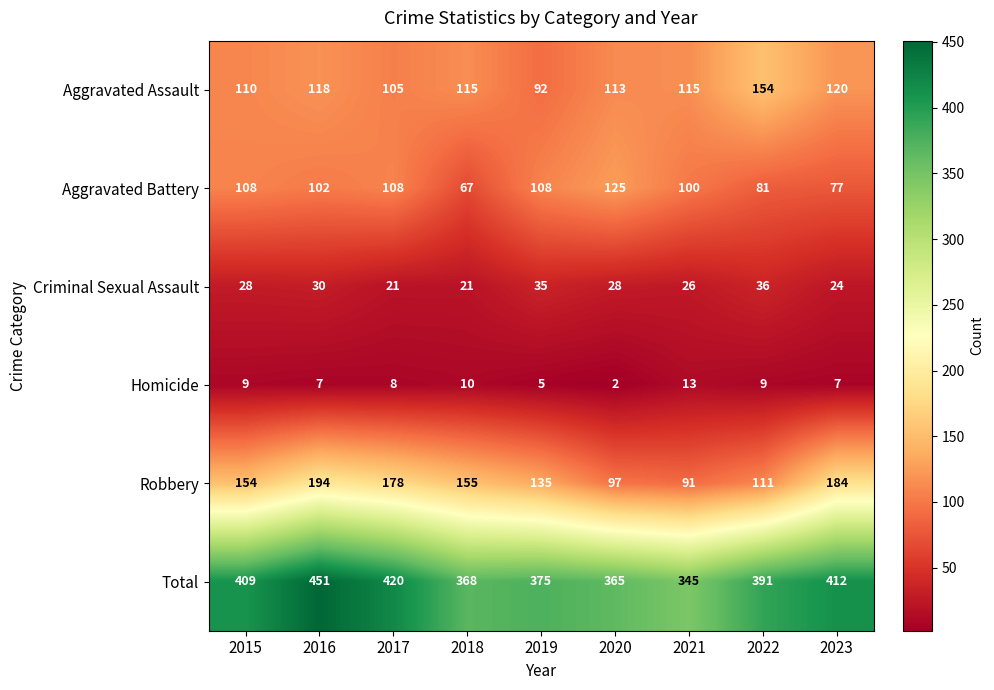

What is the minimum value shown in the chart?

2